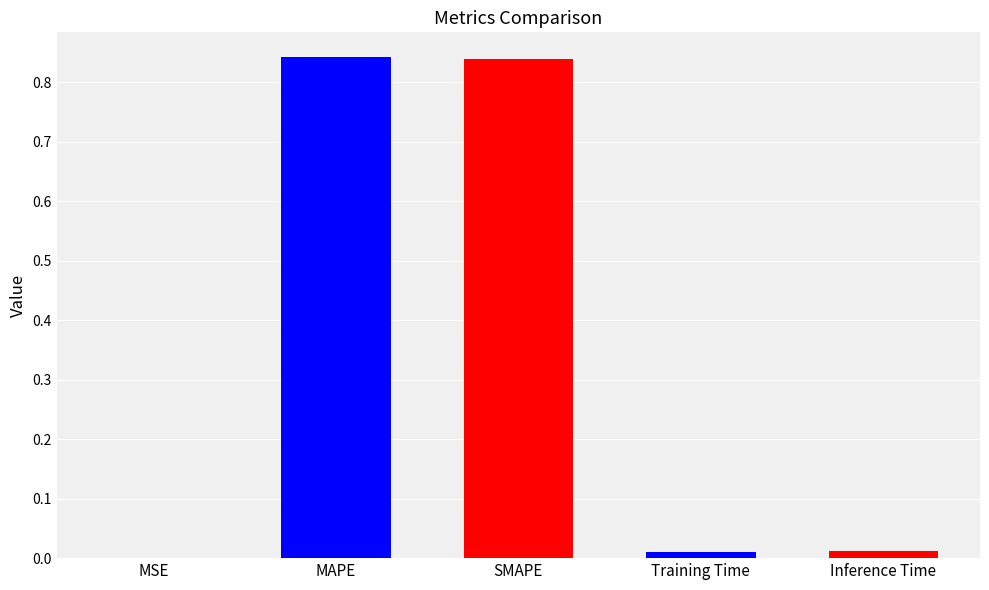

Which label corresponds to the largest value in the chart?

MAPE